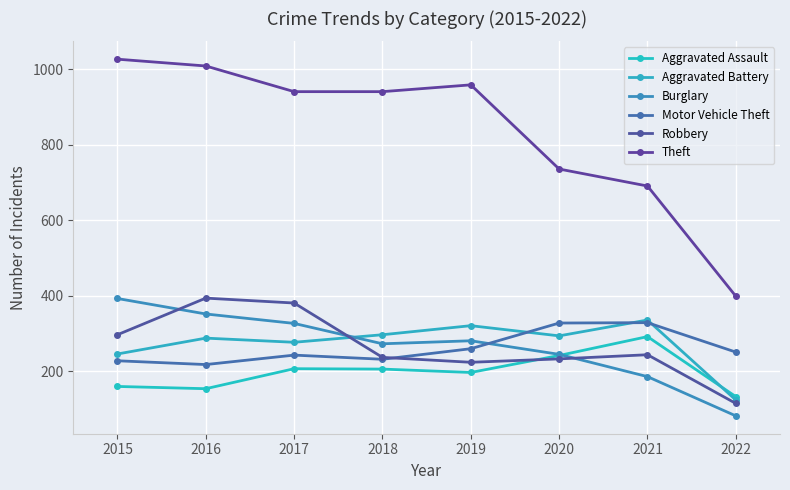

Rank the categories by Burglary value from lowest to highest.

2022, 2021, 2020, 2018, 2019, 2017, 2016, 2015